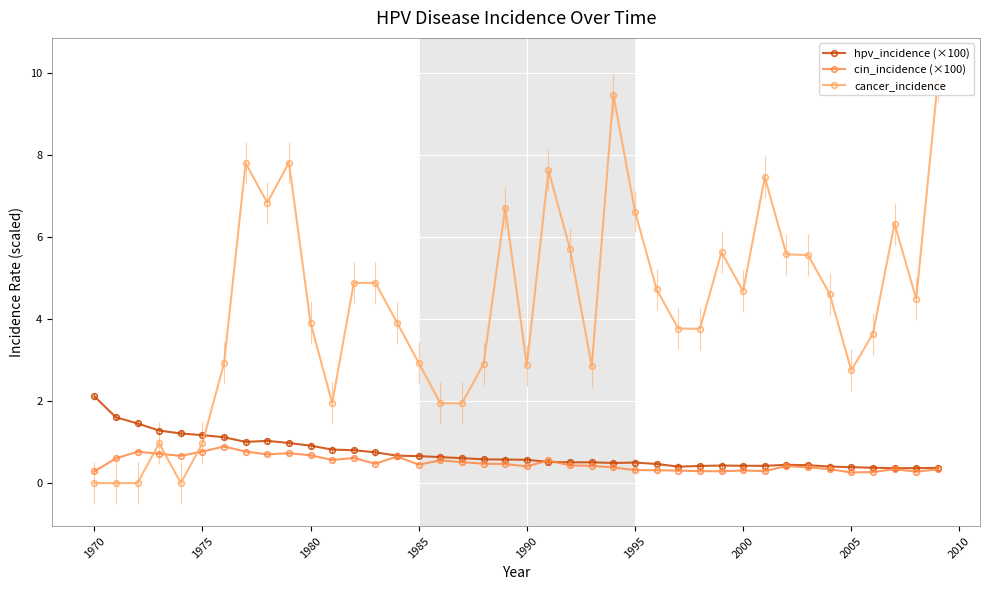

How many values in the cancer_incidence series are below 4?

20